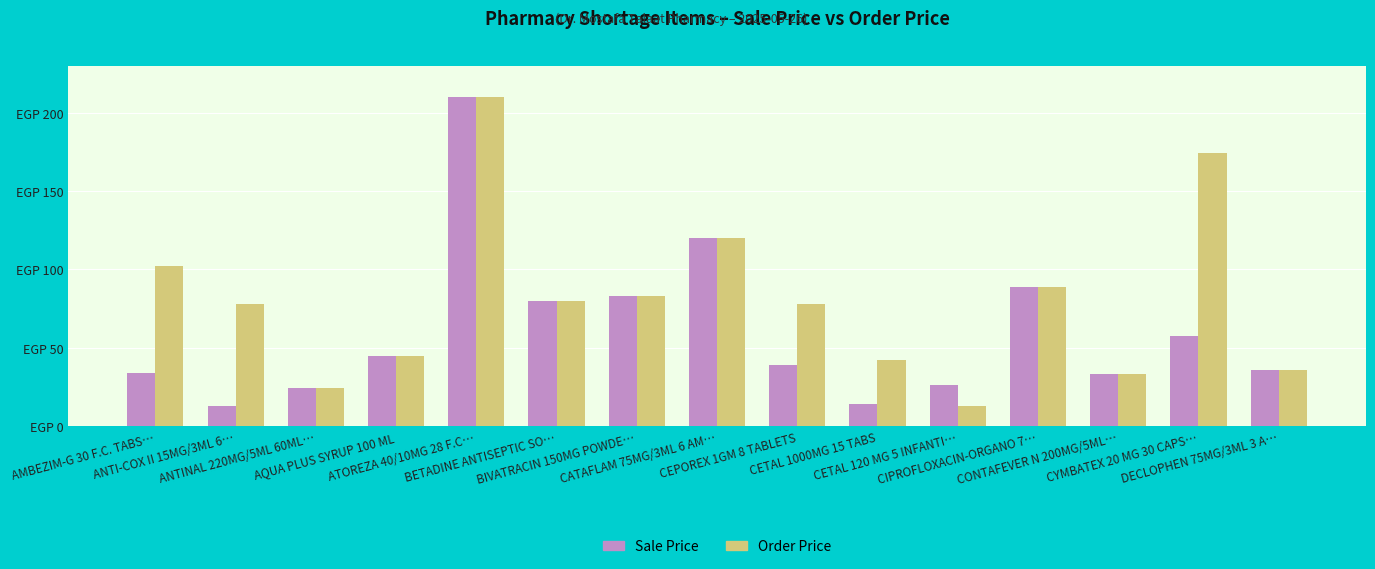

What are all the series names shown in the legend?

Sale Price, Order Price